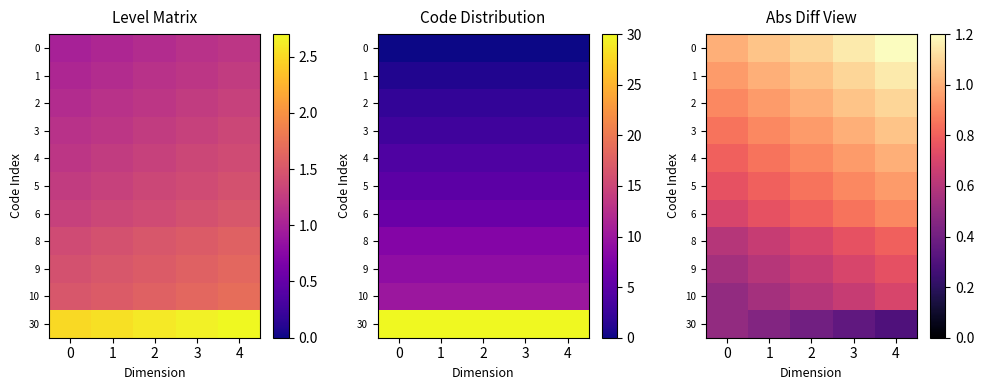

Between 4 and 0, which is larger?

4